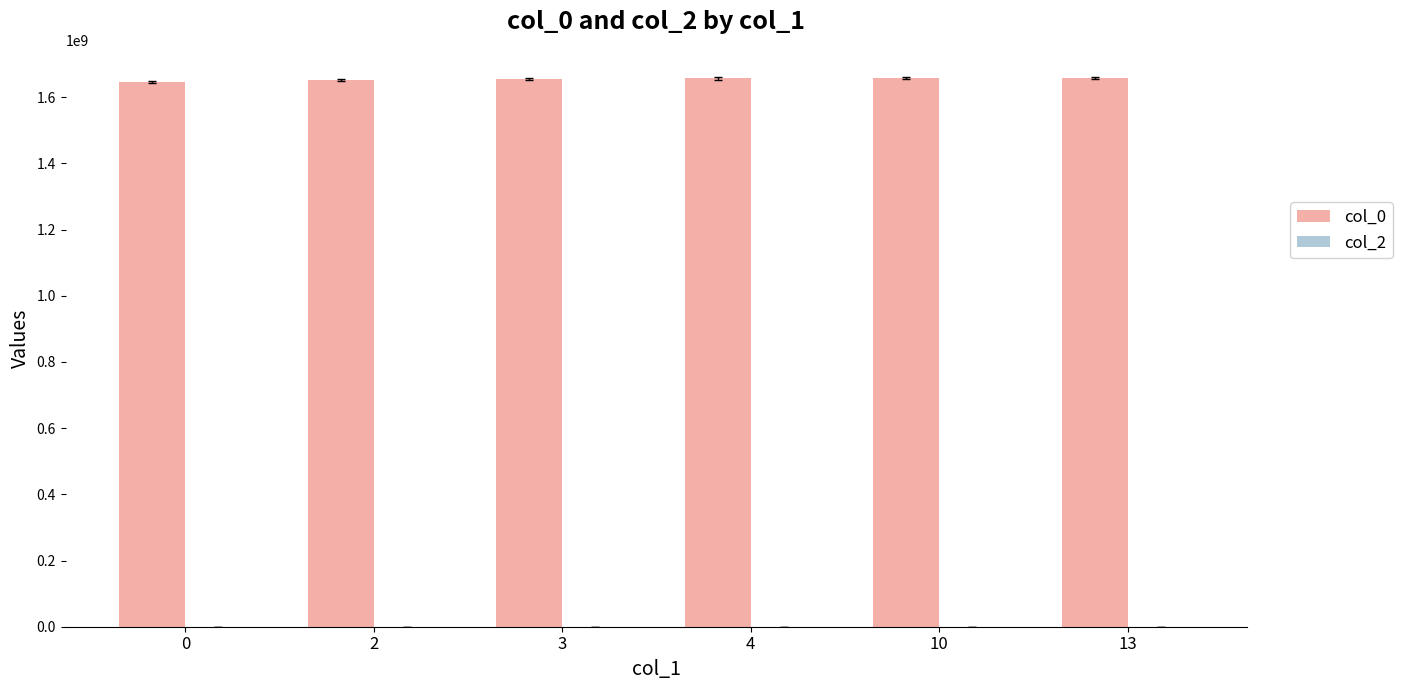

How many categories are shown in the chart?

6